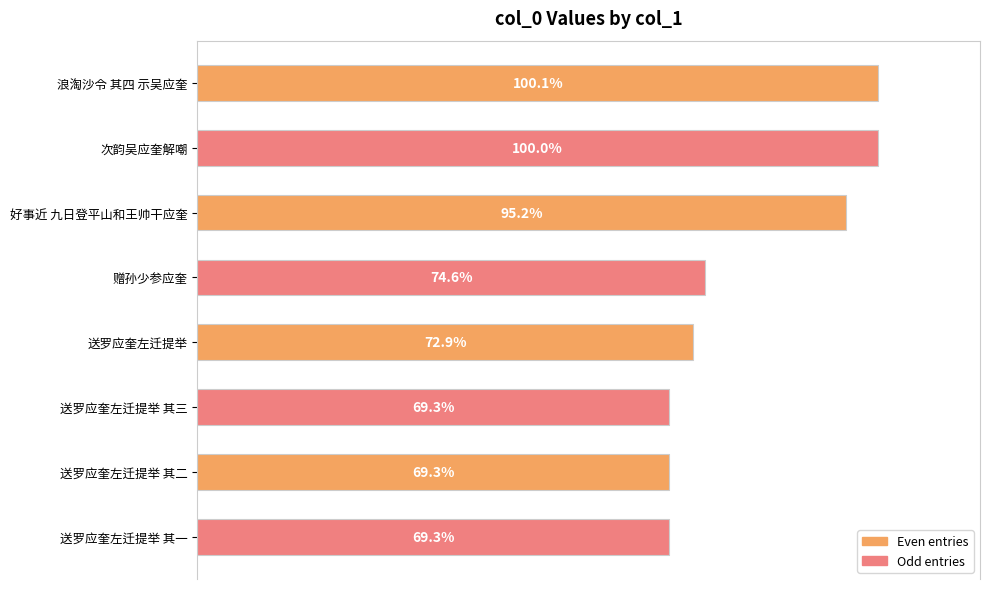

Does the chart contain any negative values?

No